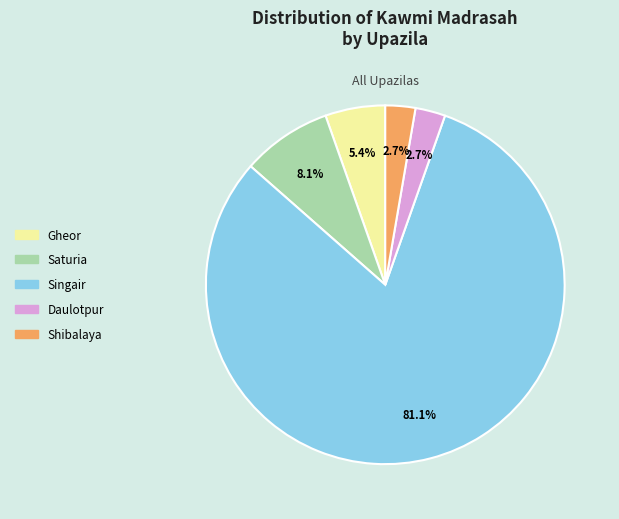

What portion of the pie excludes Singair?

18.9%